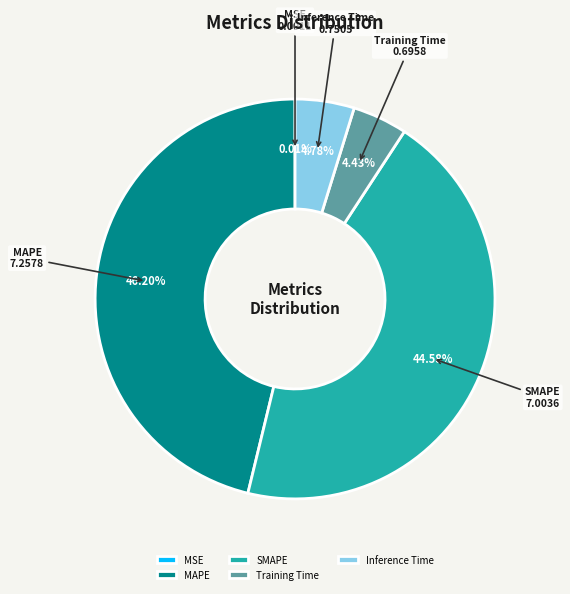

Which has a higher value, Inference Time or SMAPE?

SMAPE